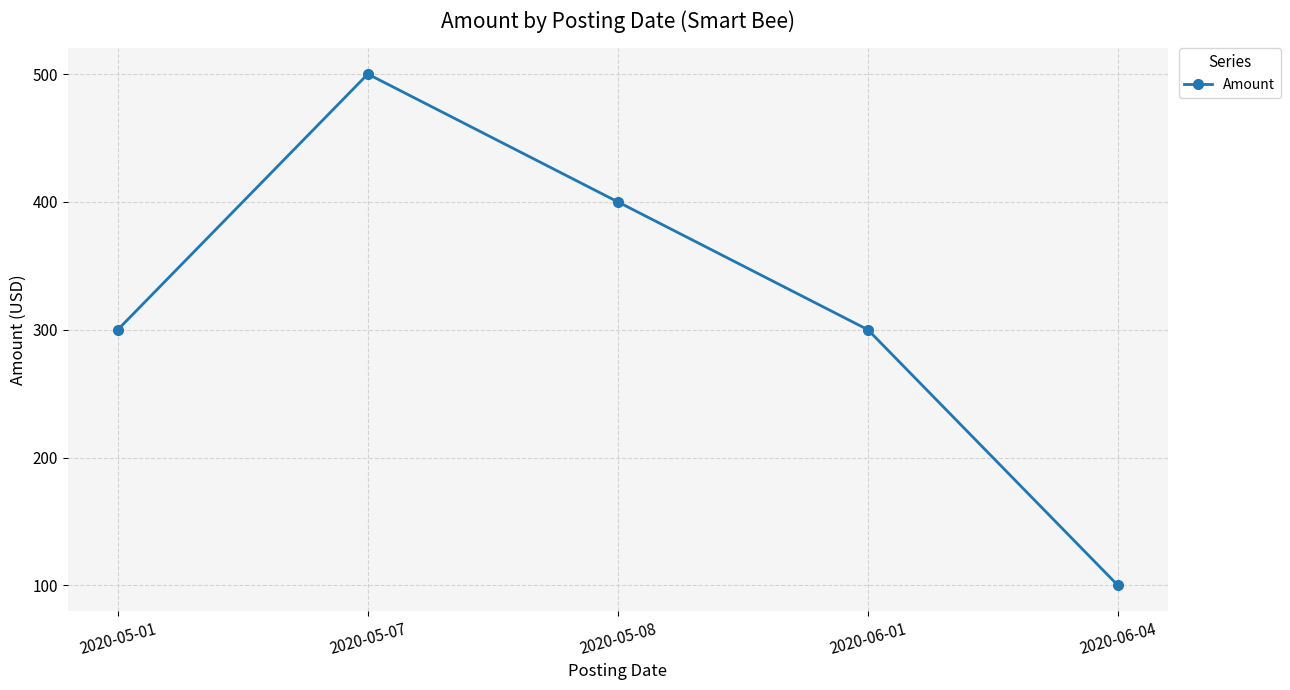

The value at 2020-06-04 is 100. True or false?

True